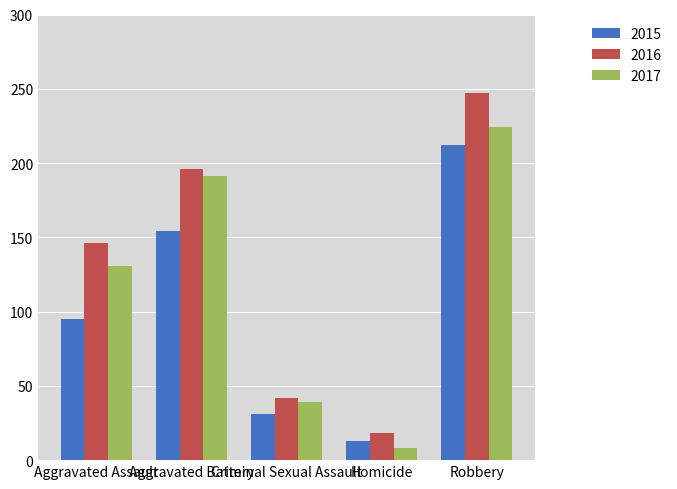

Reading left to right, list all the values displayed in this chart.

2015: 95	154	31	13	212
2016: 146	196	42	18	247
2017: 131	191	39	8	224